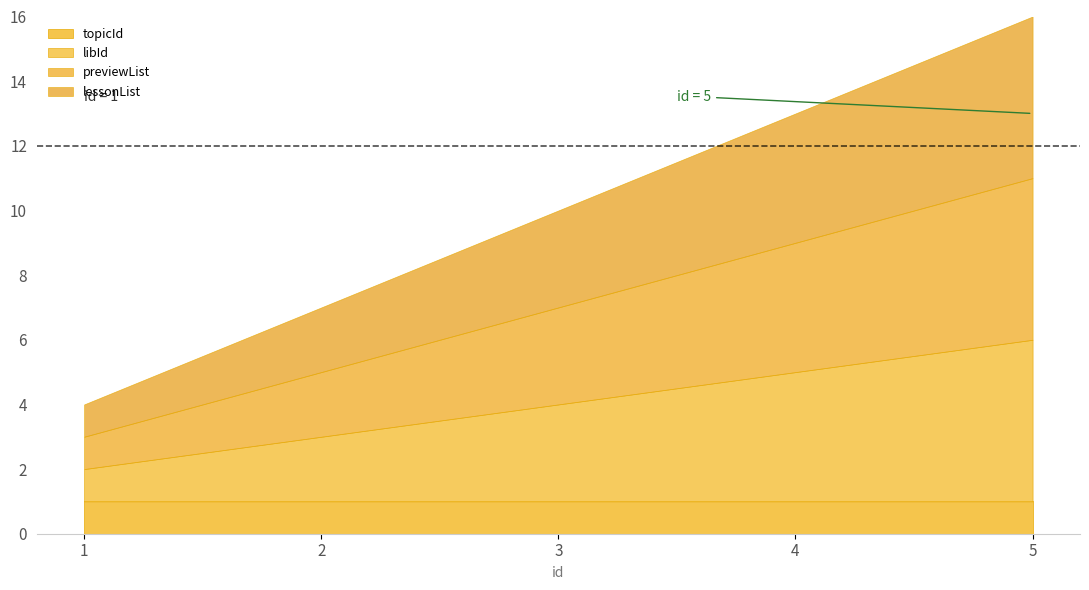

At which category does the chart reach its minimum across all series?

1